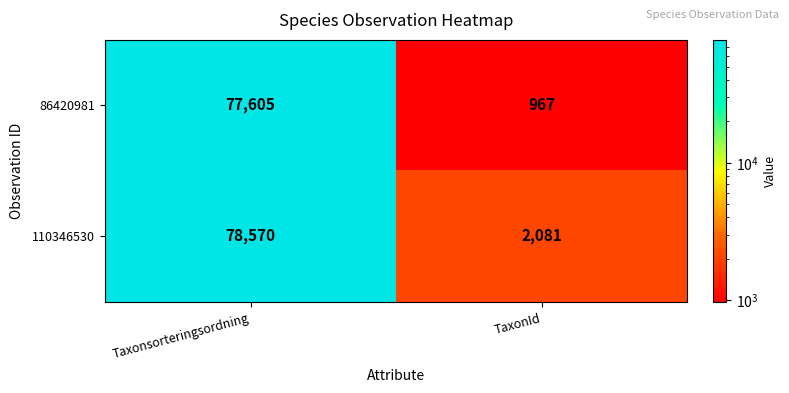

At which category is the sum across all series the highest?

Taxonsorteringsordning